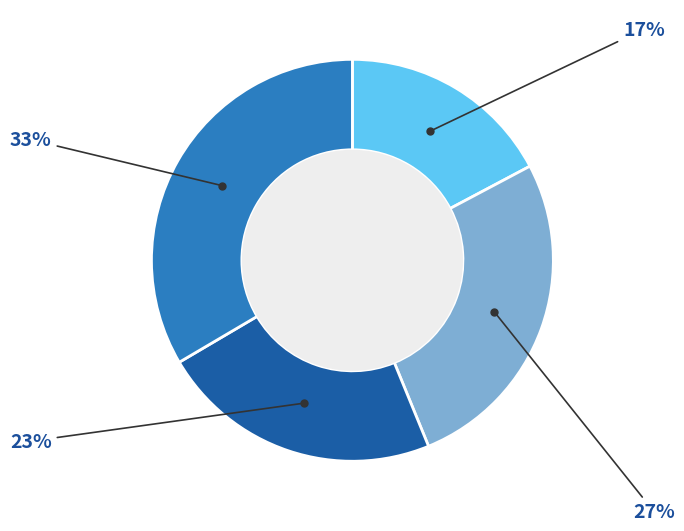

To the nearest percent, what is the difference between the largest and smallest slice percentages?

16%